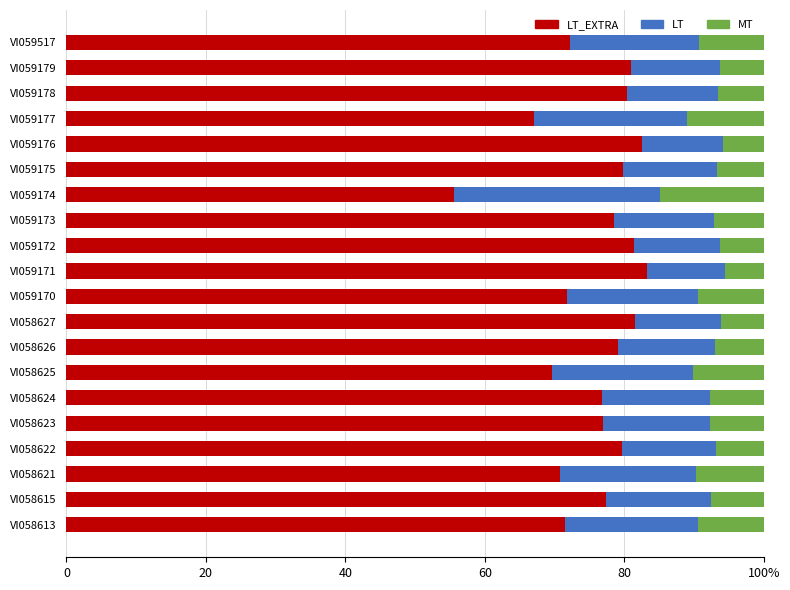

What are all the series names shown in the legend?

LT_EXTRA, LT, MT